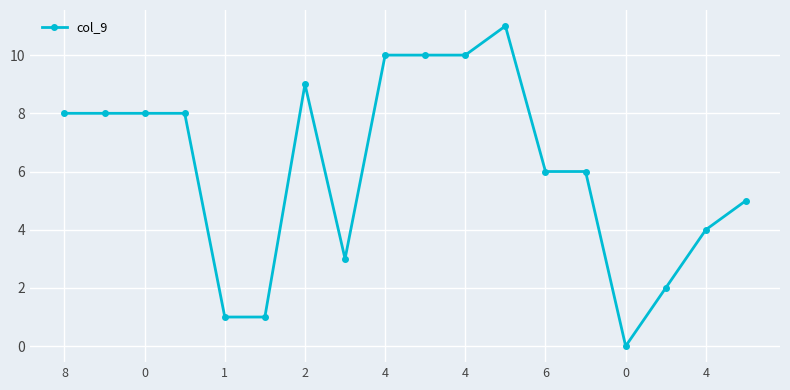

What is the average value?

6